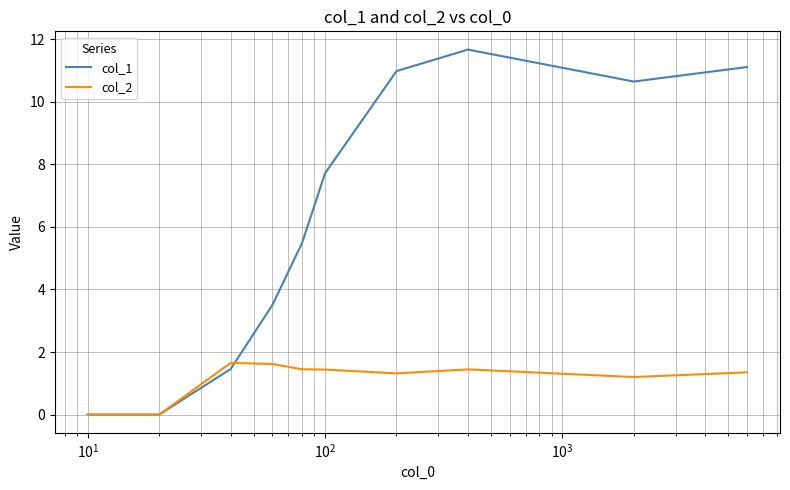

True or false: col_1 and col_2 cross at least once.

True